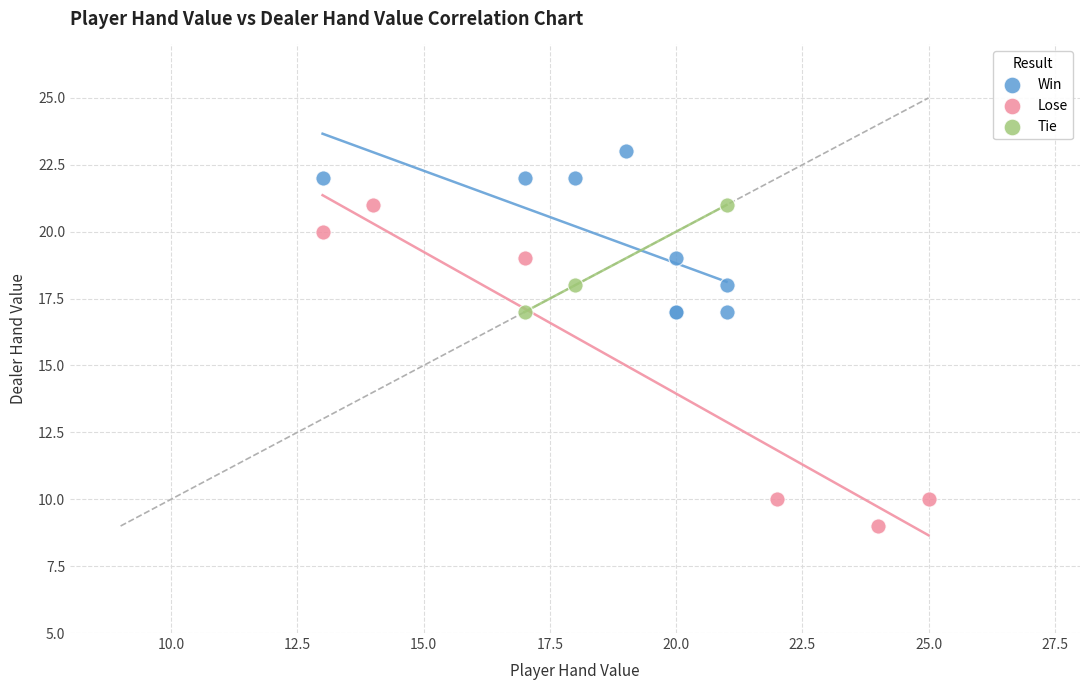

Which series reaches the maximum Y coordinate?

Win